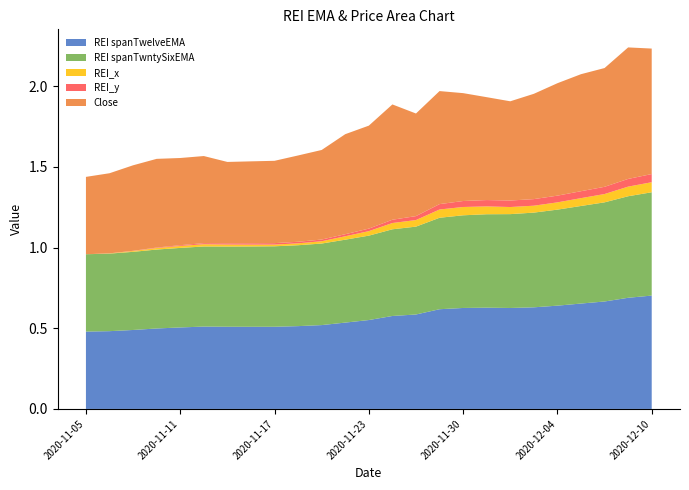

Reading right to left, what are all the values shown in this chart?

REI spanTwelveEMA: 2020-12-10=0.7	2020-12-09=0.7	2020-12-08=0.7	2020-12-07=0.7	2020-12-04=0.6	2020-12-03=0.6	2020-12-02=0.6	2020-12-01=0.6	2020-11-30=0.6	2020-11-27=0.6	2020-11-25=0.6	2020-11-24=0.6	2020-11-23=0.6	2020-11-20=0.5	2020-11-19=0.5	2020-11-18=0.5	2020-11-17=0.5	2020-11-16=0.5	2020-11-13=0.5	2020-11-12=0.5	2020-11-11=0.5	2020-11-10=0.5	2020-11-09=0.5	2020-11-06=0.5	2020-11-05=0.5
REI spanTwntySixEMA: 2020-12-10=0.6	2020-12-09=0.6	2020-12-08=0.6	2020-12-07=0.6	2020-12-04=0.6	2020-12-03=0.6	2020-12-02=0.6	2020-12-01=0.6	2020-11-30=0.6	2020-11-27=0.6	2020-11-25=0.5	2020-11-24=0.5	2020-11-23=0.5	2020-11-20=0.5	2020-11-19=0.5	2020-11-18=0.5	2020-11-17=0.5	2020-11-16=0.5	2020-11-13=0.5	2020-11-12=0.5	2020-11-11=0.5	2020-11-10=0.5	2020-11-09=0.5	2020-11-06=0.5	2020-11-05=0.5
REI_x: 2020-12-10=0.1	2020-12-09=0.1	2020-12-08=0.1	2020-12-07=0.0	2020-12-04=0.0	2020-12-03=0.0	2020-12-02=0.0	2020-12-01=0.0	2020-11-30=0.1	2020-11-27=0.1	2020-11-25=0.0	2020-11-24=0.0	2020-11-23=0.0	2020-11-20=0.0	2020-11-19=0.0	2020-11-18=0.0	2020-11-17=0.0	2020-11-16=0.0	2020-11-13=0.0	2020-11-12=0.0	2020-11-11=0.0	2020-11-10=0.0	2020-11-09=0.0	2020-11-06=0.0	2020-11-05=0.0
REI_y: 2020-12-10=0.1	2020-12-09=0.0	2020-12-08=0.0	2020-12-07=0.0	2020-12-04=0.0	2020-12-03=0.0	2020-12-02=0.0	2020-12-01=0.0	2020-11-30=0.0	2020-11-27=0.0	2020-11-25=0.0	2020-11-24=0.0	2020-11-23=0.0	2020-11-20=0.0	2020-11-19=0.0	2020-11-18=0.0	2020-11-17=0.0	2020-11-16=0.0	2020-11-13=0.0	2020-11-12=0.0	2020-11-11=0.0	2020-11-10=0.0	2020-11-09=0.0	2020-11-06=0.0	2020-11-05=0.0
Close: 2020-12-10=0.8	2020-12-09=0.8	2020-12-08=0.7	2020-12-07=0.7	2020-12-04=0.7	2020-12-03=0.7	2020-12-02=0.6	2020-12-01=0.6	2020-11-30=0.7	2020-11-27=0.7	2020-11-25=0.6	2020-11-24=0.7	2020-11-23=0.6	2020-11-20=0.6	2020-11-19=0.6	2020-11-18=0.5	2020-11-17=0.5	2020-11-16=0.5	2020-11-13=0.5	2020-11-12=0.5	2020-11-11=0.5	2020-11-10=0.5	2020-11-09=0.5	2020-11-06=0.5	2020-11-05=0.5